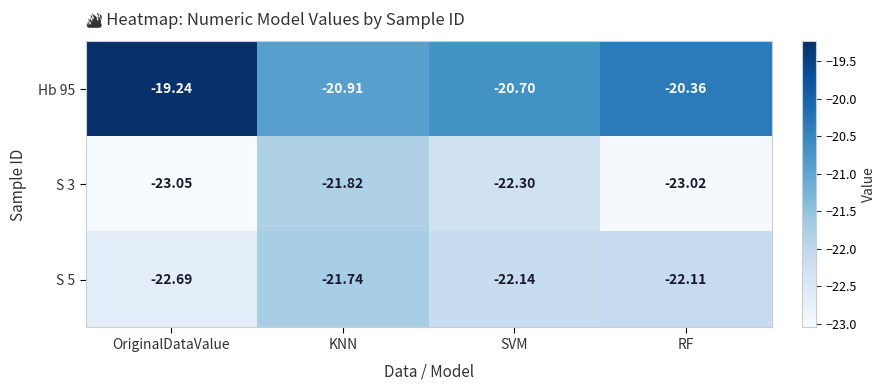

What is the difference between the highest and lowest values at SVM?

1.6